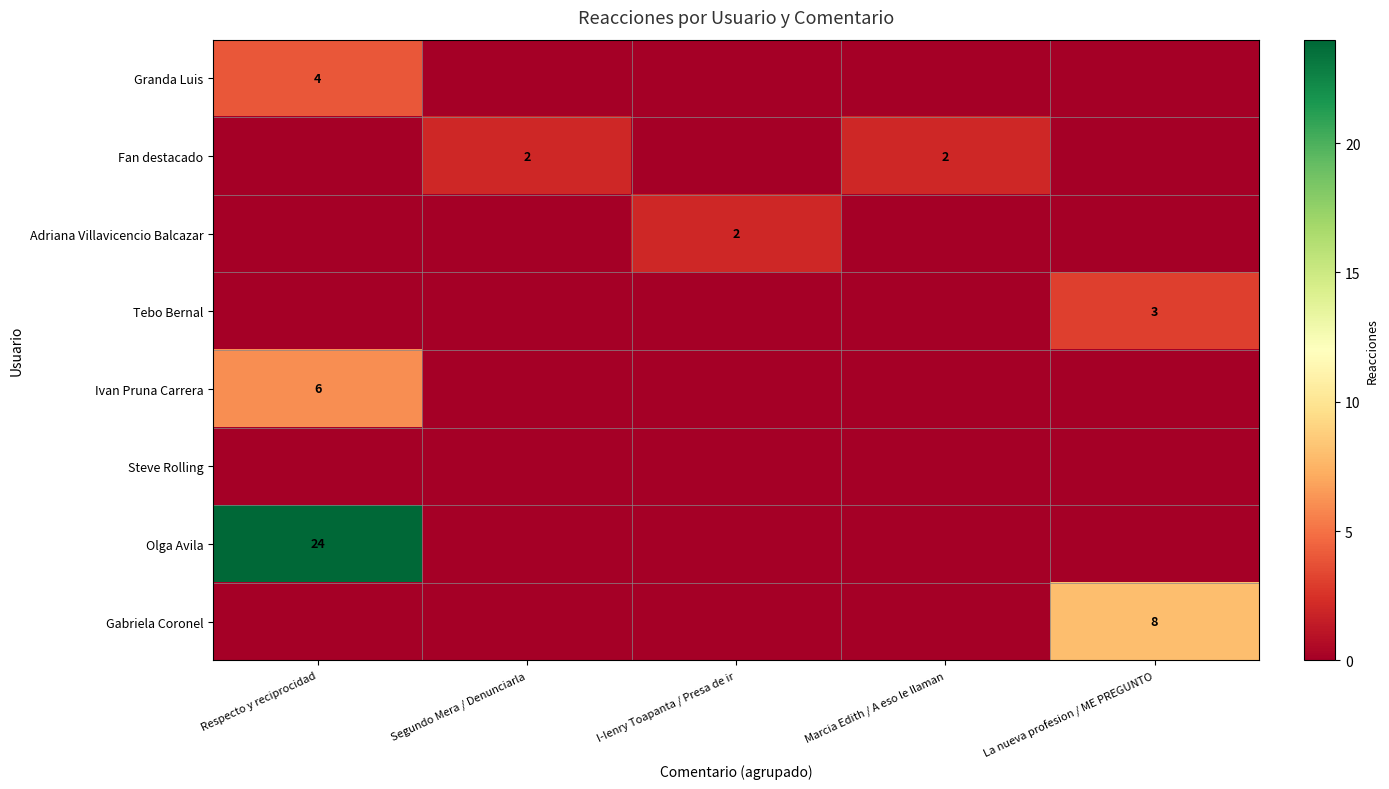

Is the value of Gabriela Coronel at La nueva profesion / ME PREGUNTO greater than the value of Olga Avila at Respecto y reciprocidad?

No